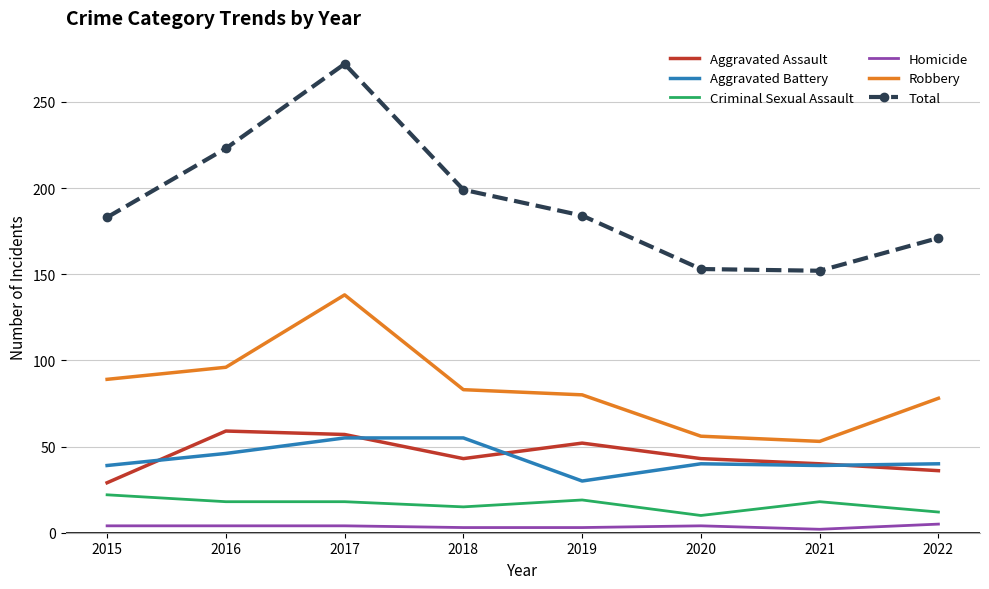

Which series has the largest total across all categories?

Total